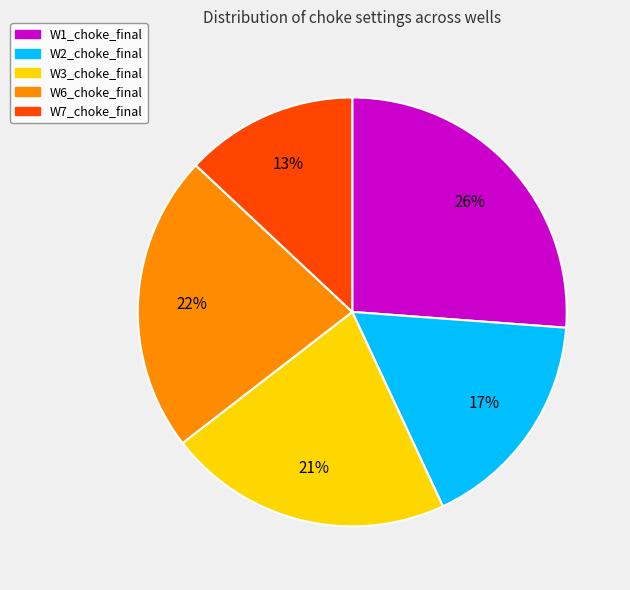

To the nearest percent, what percentage of the pie is W3_choke_final?

21%